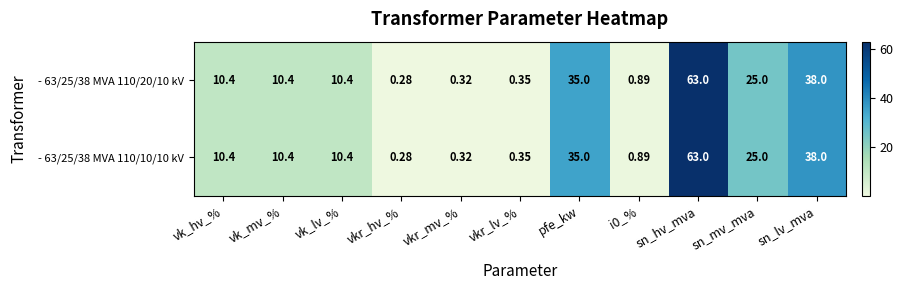

Which category has the lowest value in the - 63/25/38 MVA 110/10/10 kV series?

vkr_hv_%